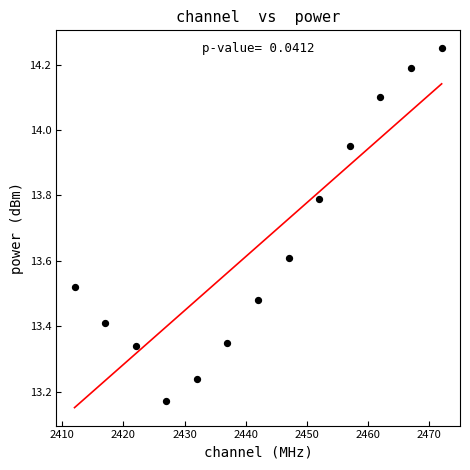

What is the range of Y values (max minus min)?

1.1